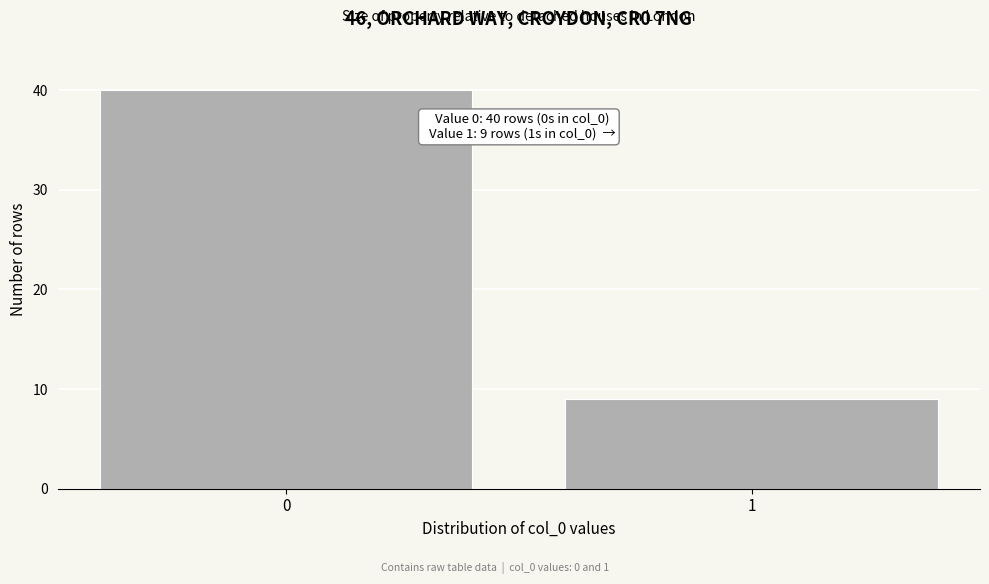

Reading right to left, list all the values displayed in this chart.

1=9	0=40